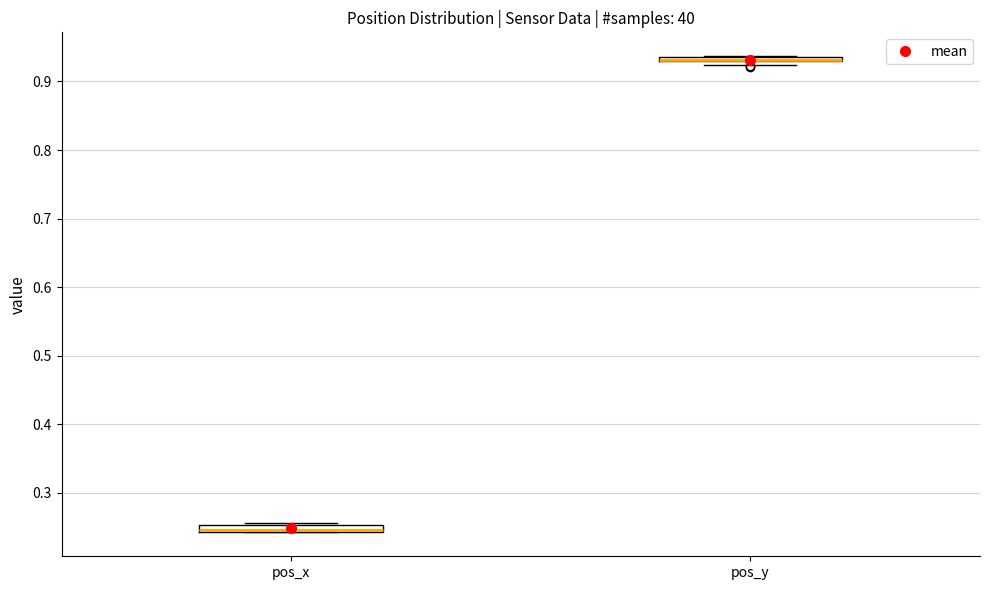

Where is the upper edge of the box for pos_x on the y-axis? The values are not printed on the chart, so give them approximately, as read against the axis.

0.25